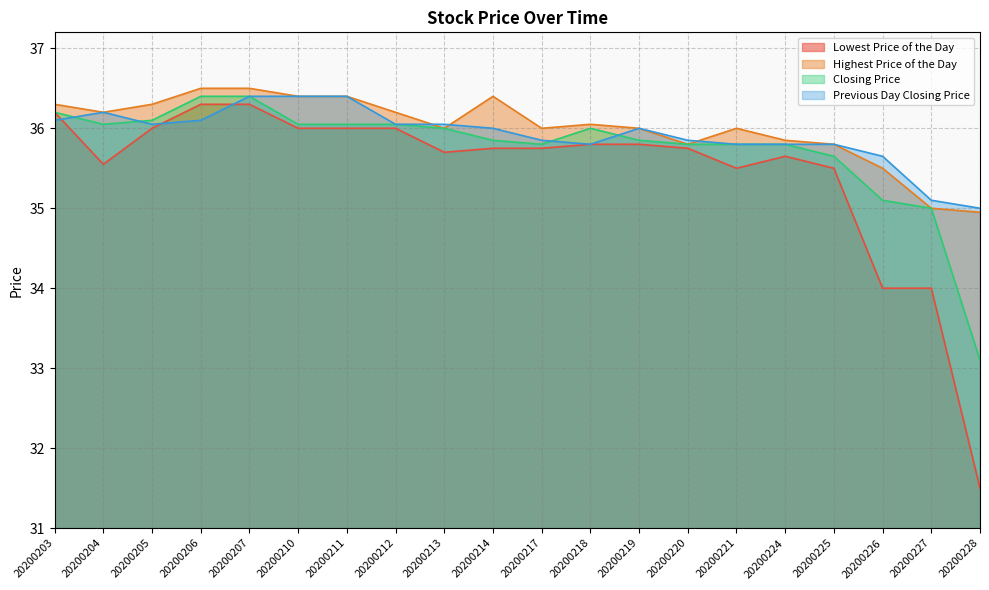

The Closing Price series shows 36.4 at 20200207. True or false?

True